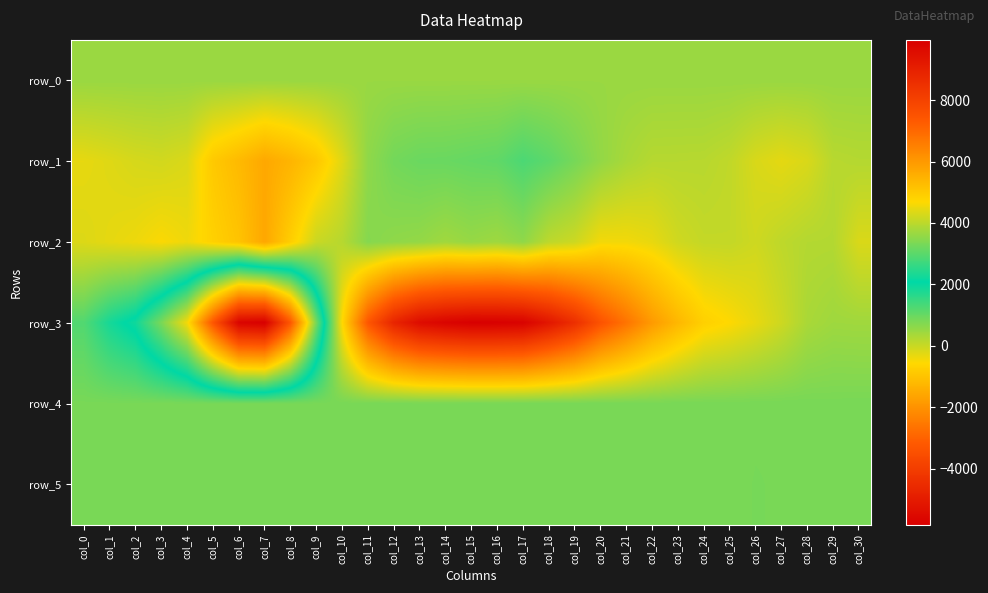

What is the sum of all row_1 values?

3133.0